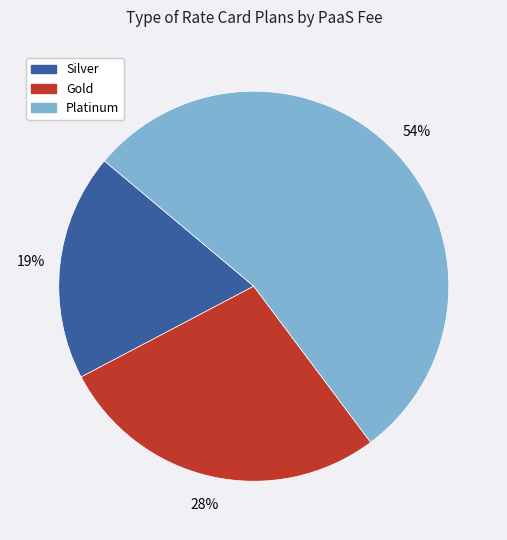

Approximately how many times larger is the value at Silver compared to Gold?

0.7